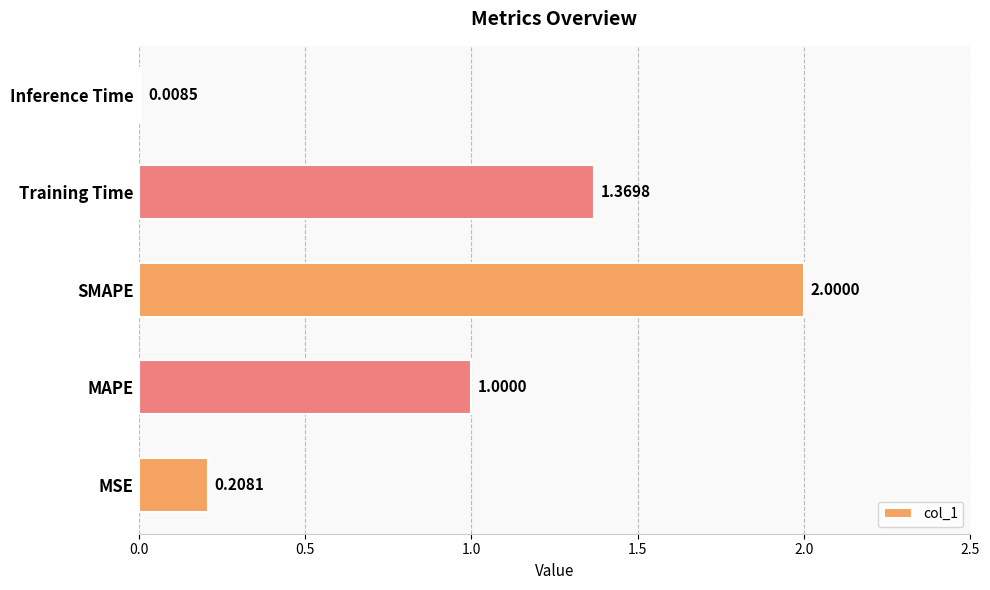

List the labels in order of value, largest first.

SMAPE, Training Time, MAPE, MSE, Inference Time